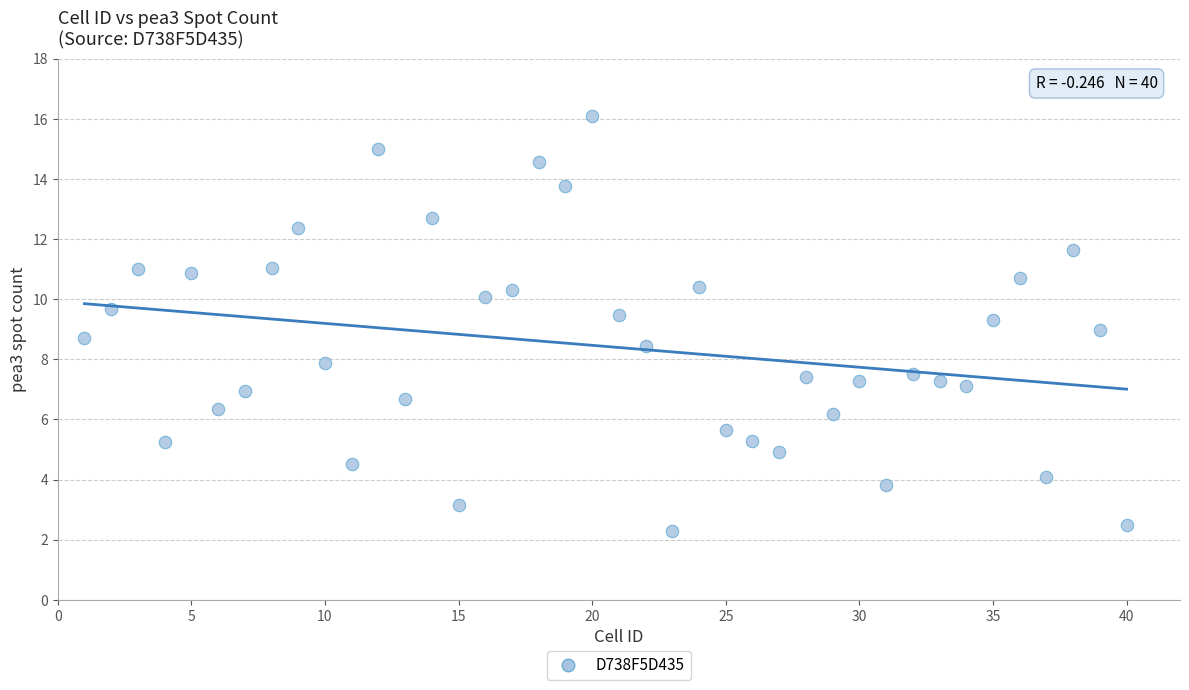

What is the range of Y values (max minus min)?

13.8